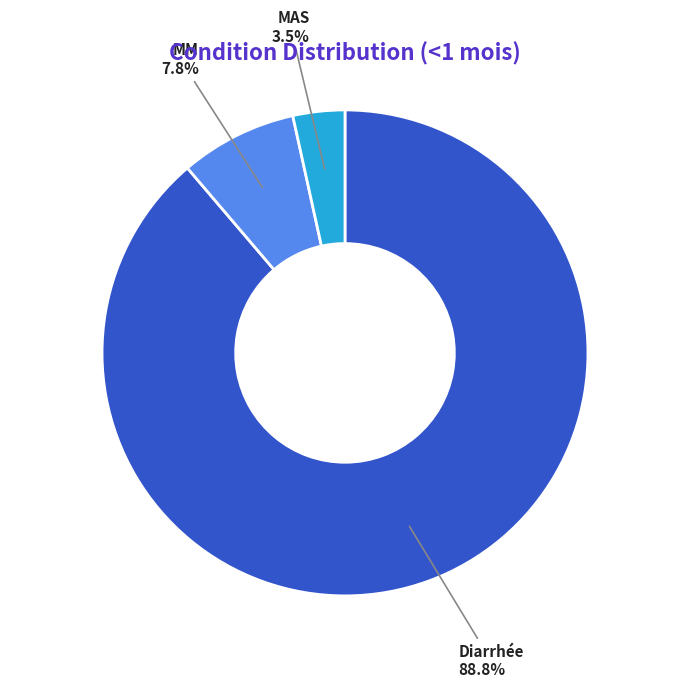

Which slice is the largest?

Diarrhée